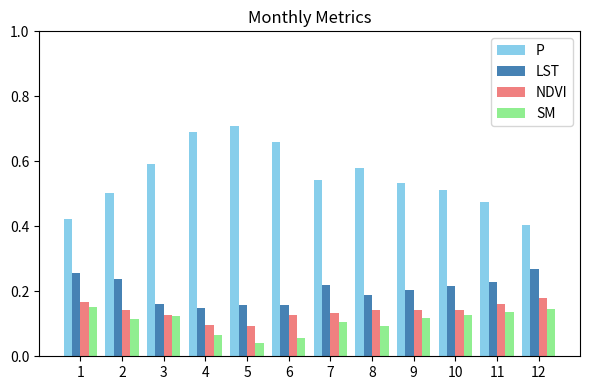

Is the value of P at 3 greater than the value of LST at 2?

Yes